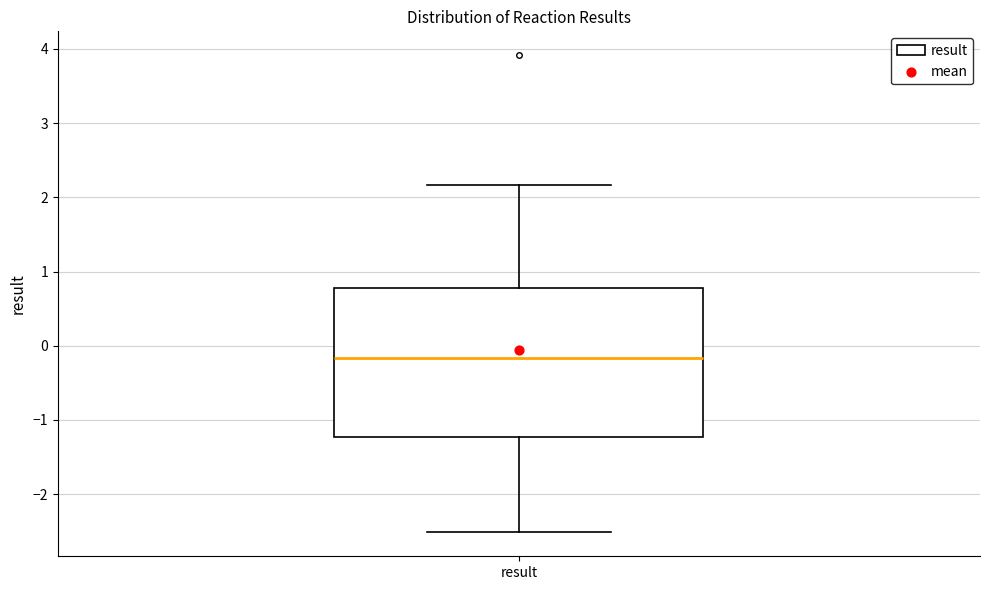

Where is the upper edge of the box for result on the y-axis? The values are not printed on the chart, so give them approximately, as read against the axis.

0.8